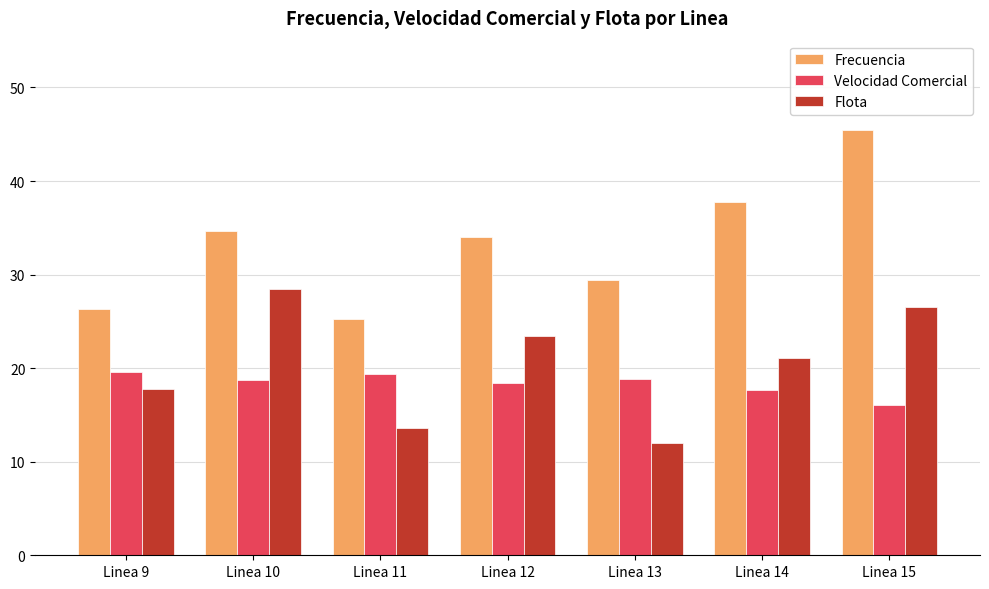

Are the bars grouped side by side (vs. stacked)?

Yes